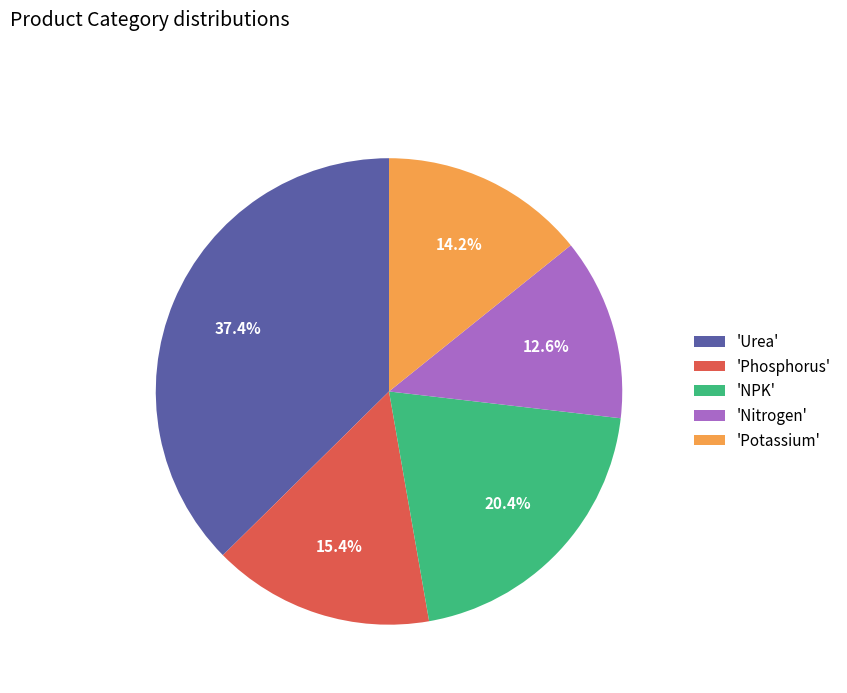

Is 'Nitrogen' the majority of the pie?

No